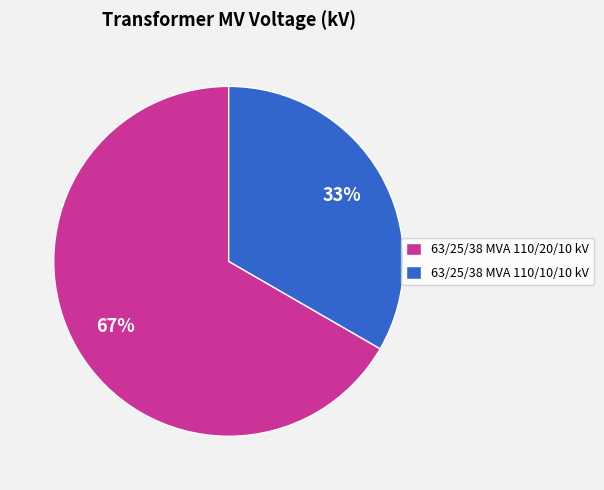

To the nearest percent, what percentage of the pie is 63/25/38 MVA 110/10/10 kV?

33%